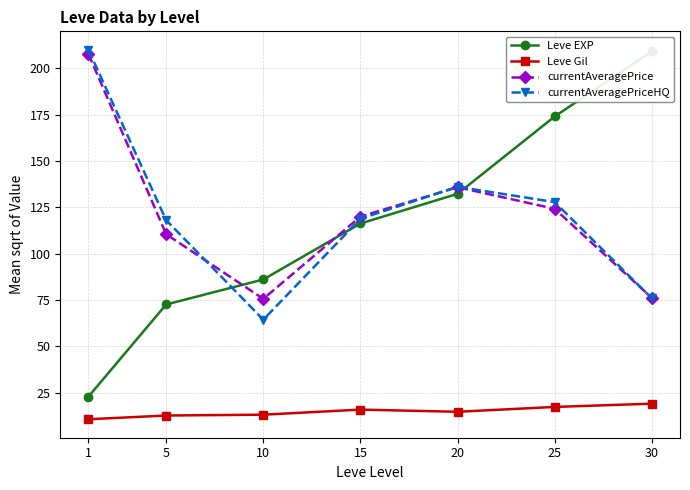

What is the average value of the currentAveragePrice series?

121.4